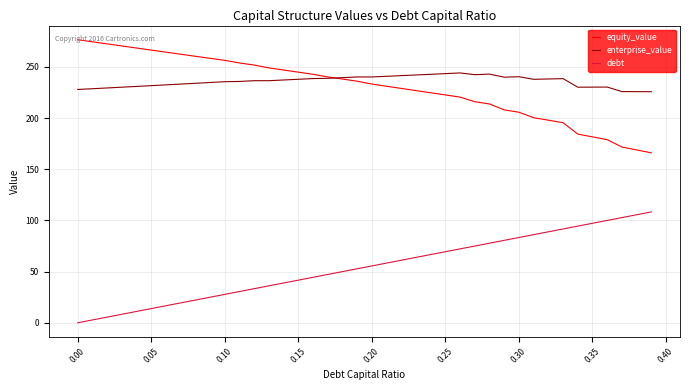

Rank the series by their maximum value, from highest to lowest.

equity_value, enterprise_value, debt